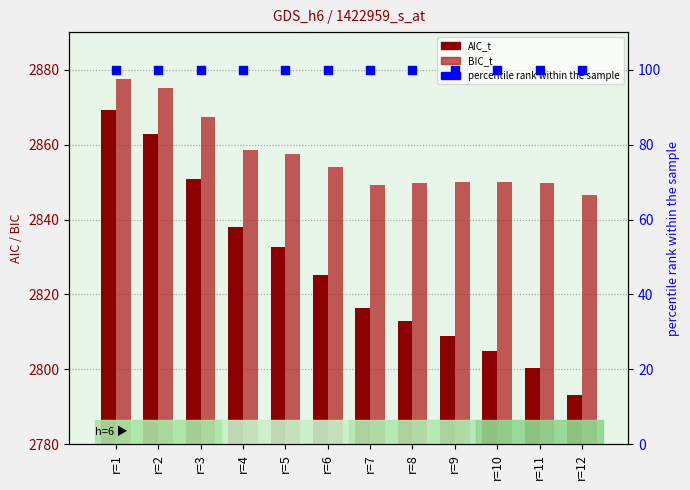

At which category is the sum across all series the highest?

r=1